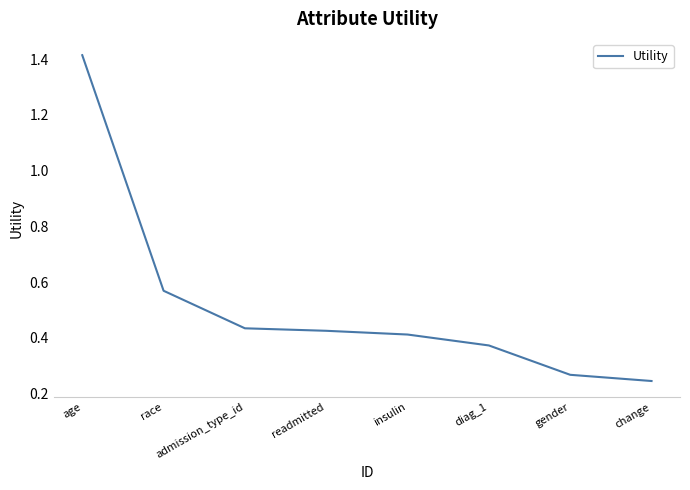

What is the sum of the values at age and admission_type_id?

1.8